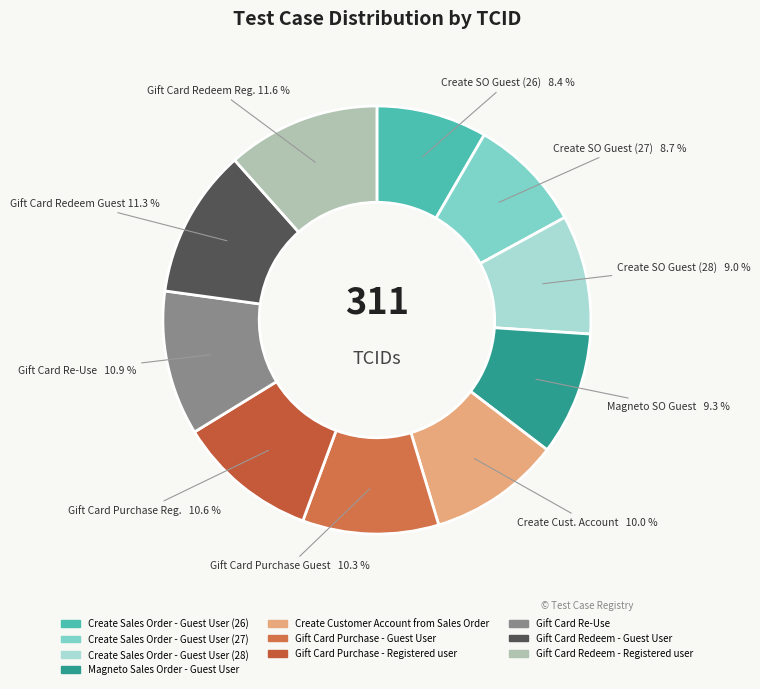

To the nearest percent, what portion does Gift Card Re-Use represent?

11%